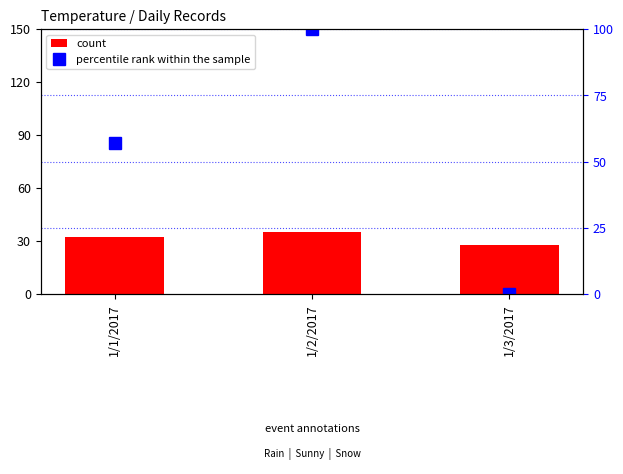

Reading left to right, what are all the values shown in this chart?

count: 1/1/2017=32.0	1/2/2017=35.0	1/3/2017=28.0
percentile rank within the sample: 1/1/2017=57.1	1/2/2017=100.0	1/3/2017=0.0